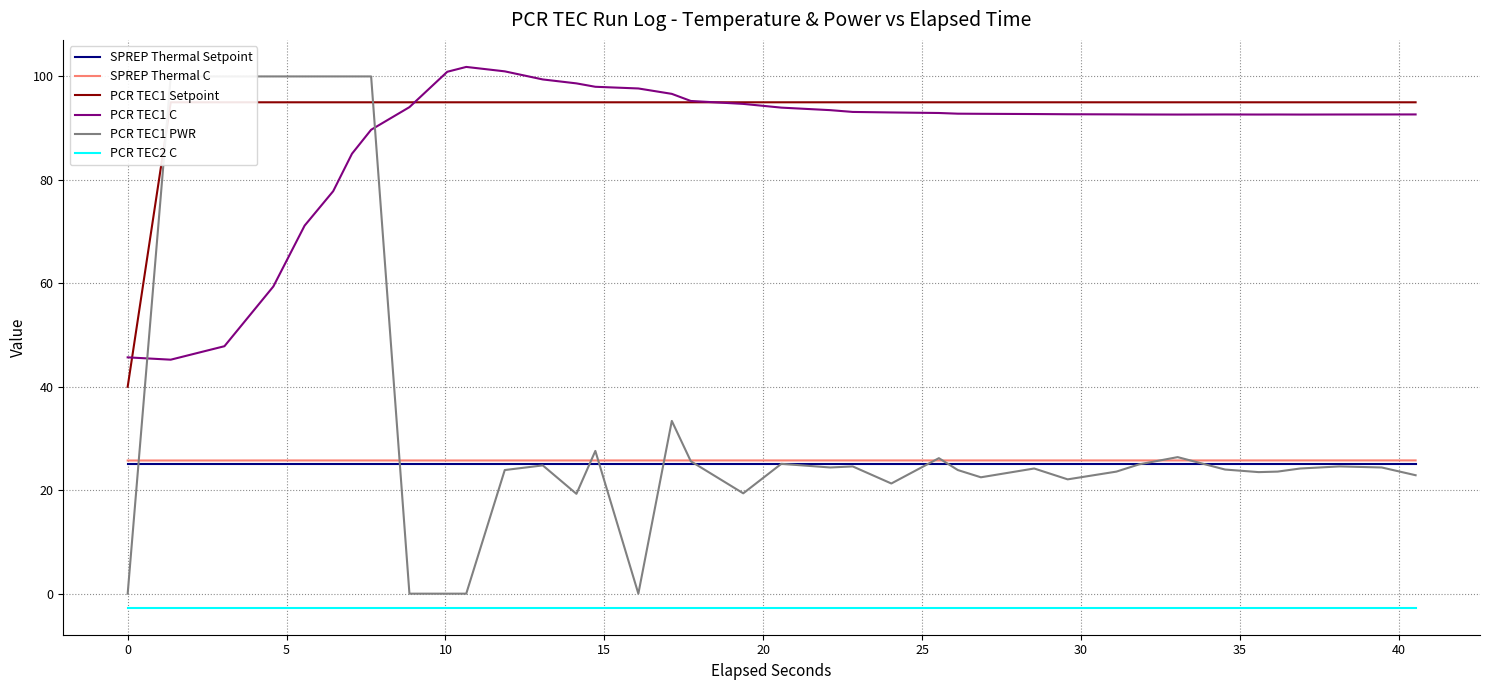

True or false: SPREP Thermal Setpoint and PCR TEC1 C intersect in this chart.

False